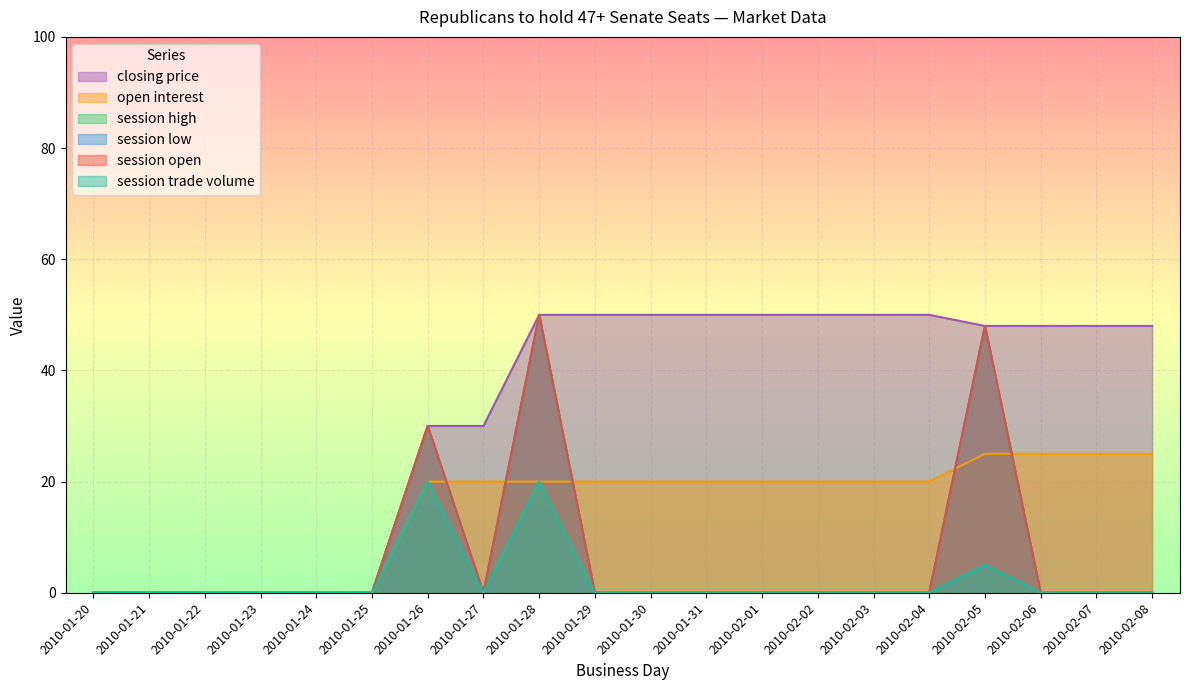

Count the number of data series in this chart.

6